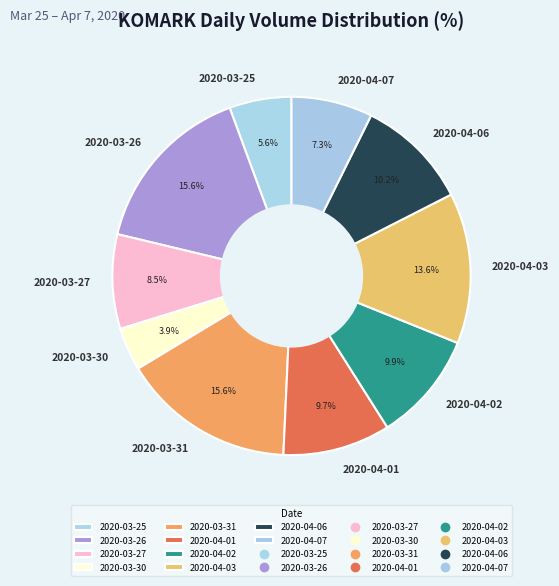

Which slice is the smallest?

2020-03-30